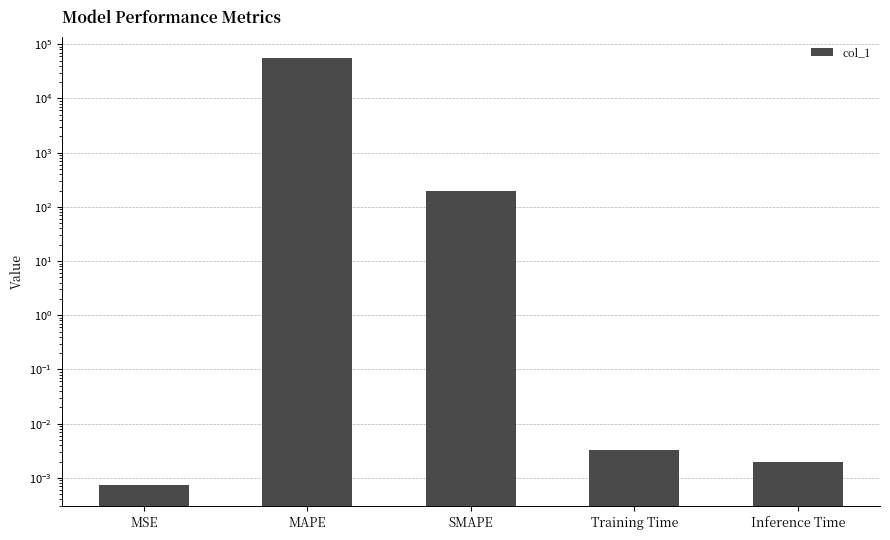

Between MSE and MAPE, which is larger?

MAPE